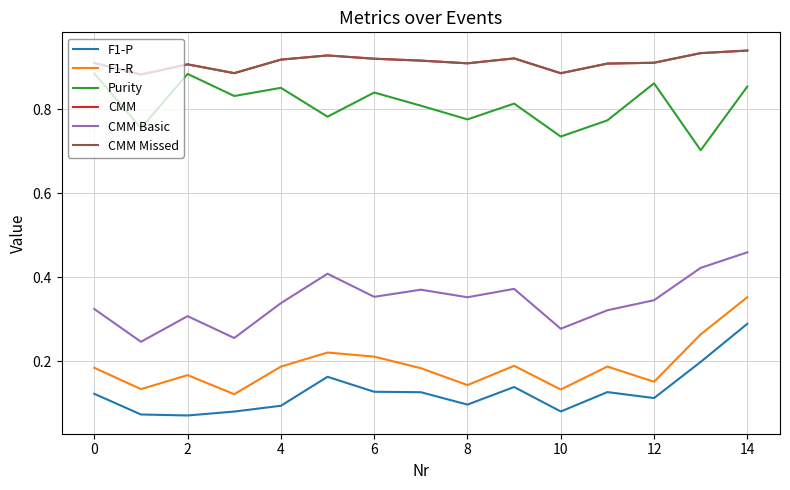

Does the chart have visible grid lines?

Yes